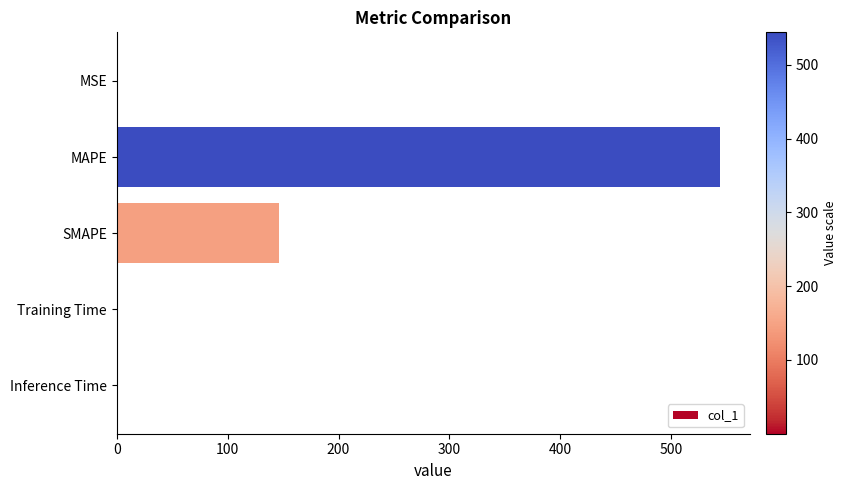

What is the average value?

138.1